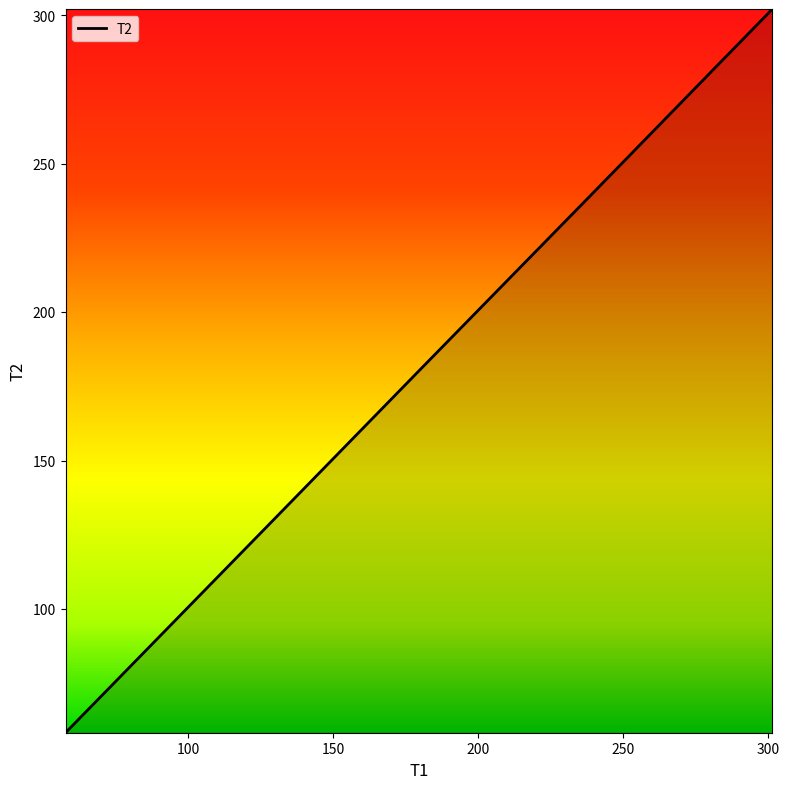

How many distinct data groups are displayed?

1